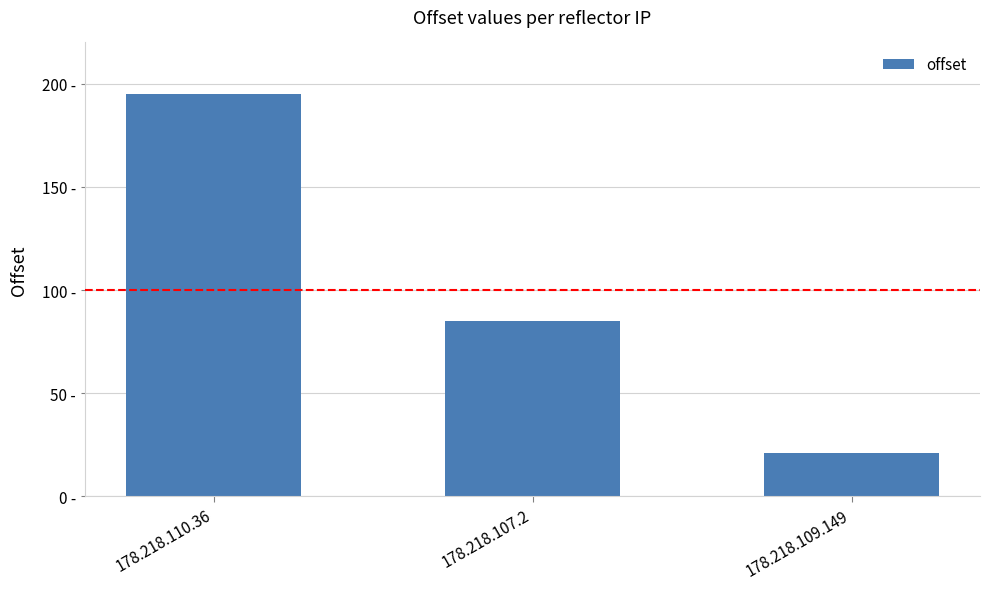

Reading right to left, transcribe all the data shown in this chart.

21	85	195